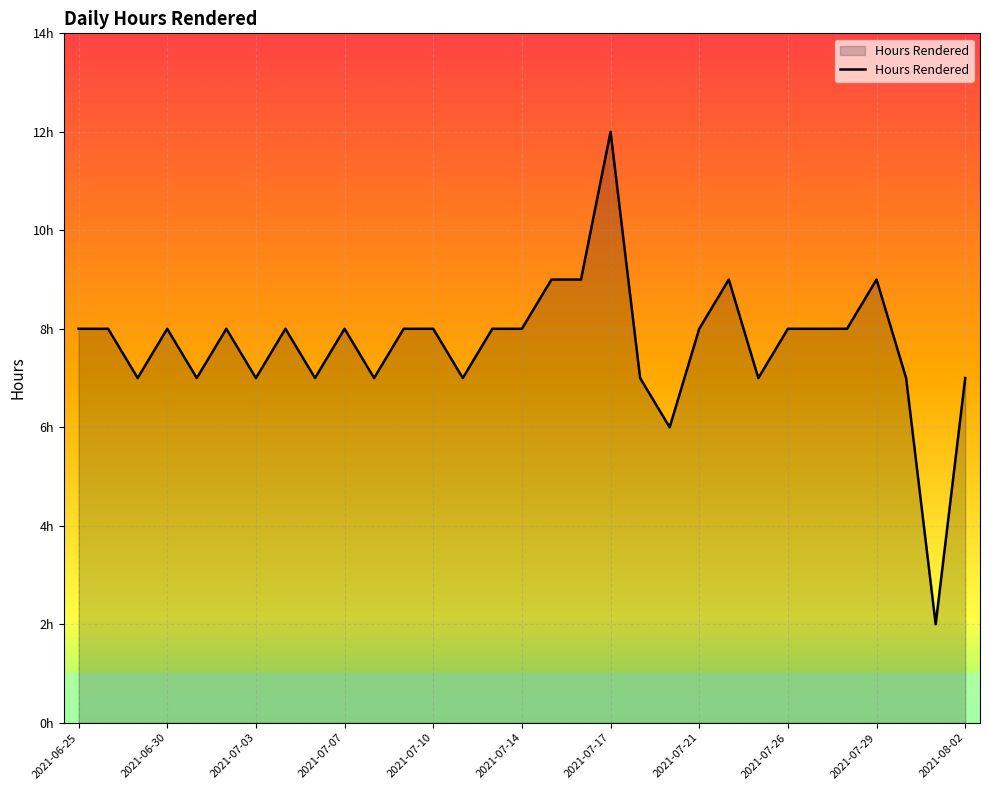

Where is the first local minimum?

2021-06-29